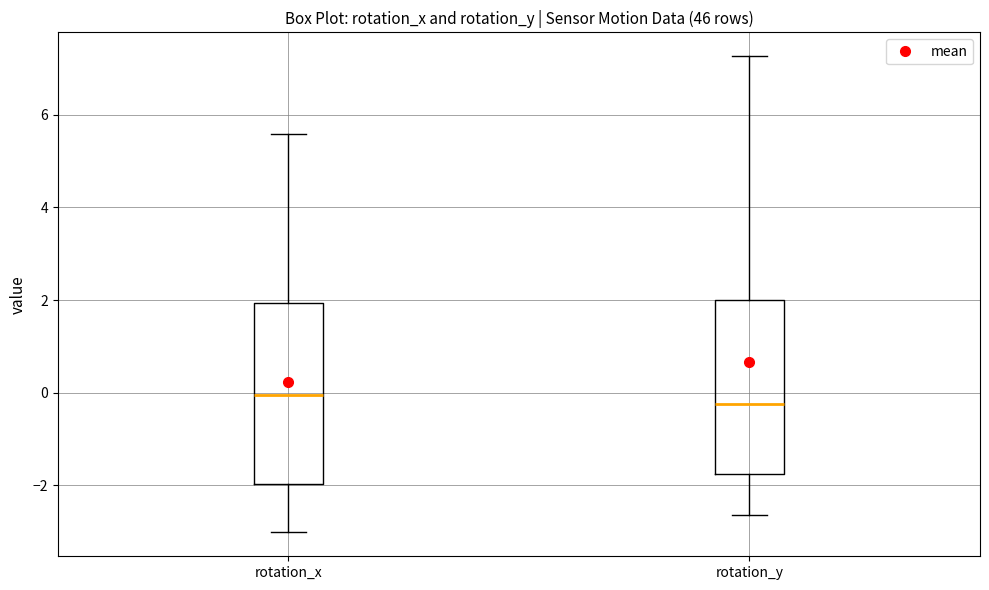

Where is the upper edge of the box for rotation_y on the y-axis? The values are not printed on the chart, so give them approximately, as read against the axis.

2.0